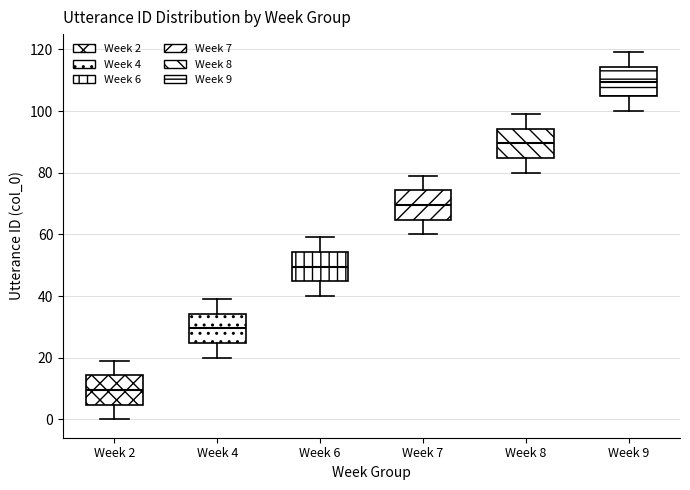

Reading left to right, read every box against the y-axis: the position of its median line, the range the box covers, and the ends of its whiskers. The values are not printed on the chart, so give them approximately, as read against the axis.

Week 2: median 10, box 4 to 14, whiskers 0 to 20
Week 4: median 30, box 24 to 34, whiskers 20 to 40
Week 6: median 50, box 44 to 54, whiskers 40 to 60
Week 7: median 70, box 64 to 74, whiskers 60 to 80
Week 8: median 90, box 84 to 94, whiskers 80 to 100
Week 9: median 110, box 104 to 114, whiskers 100 to 120